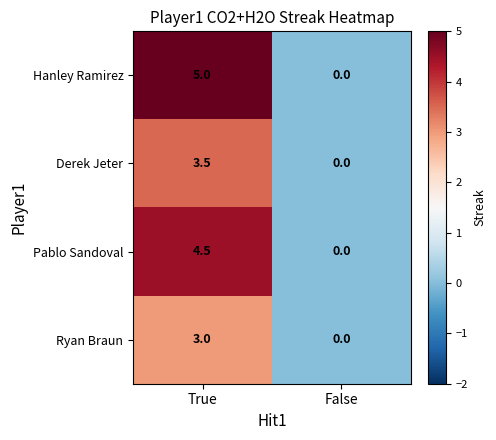

True or false: Derek Jeter has a value of 2.3 at False.

False